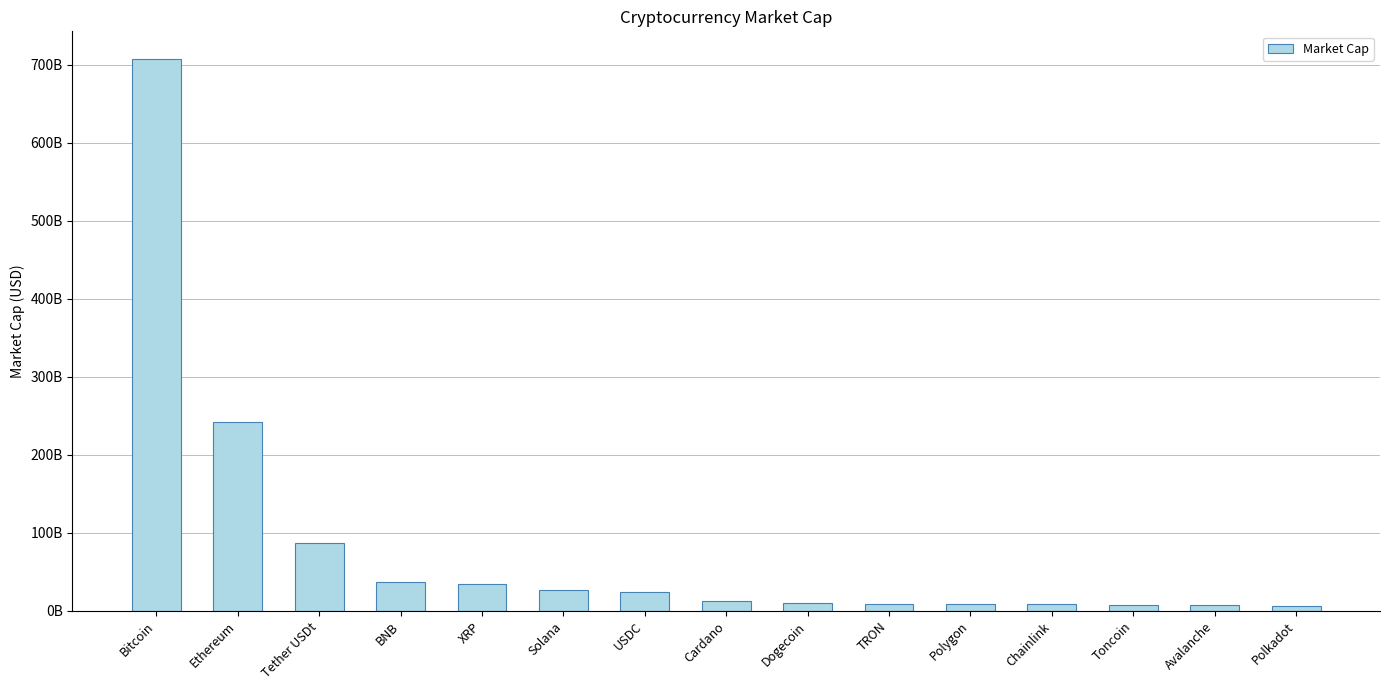

Reading left to right, extract all data points from this chart.

Bitcoin=707764416716.2	Ethereum=241861615405.6	Tether USDt=87347430651.0	BNB=37376344664.5	XRP=34322046171.7	Solana=26604916001.9	USDC=23931425825.1	Cardano=13037134434.1	Dogecoin=10583343498.9	TRON=9261916358.3	Polygon=8763528480.6	Chainlink=8318387938.9	Toncoin=7889662081.5	Avalanche=6959721541.2	Polkadot=6774478471.4